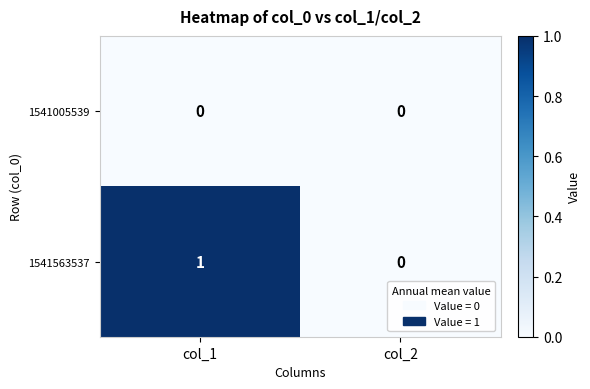

Which series has the largest range (max minus min)?

1541563537